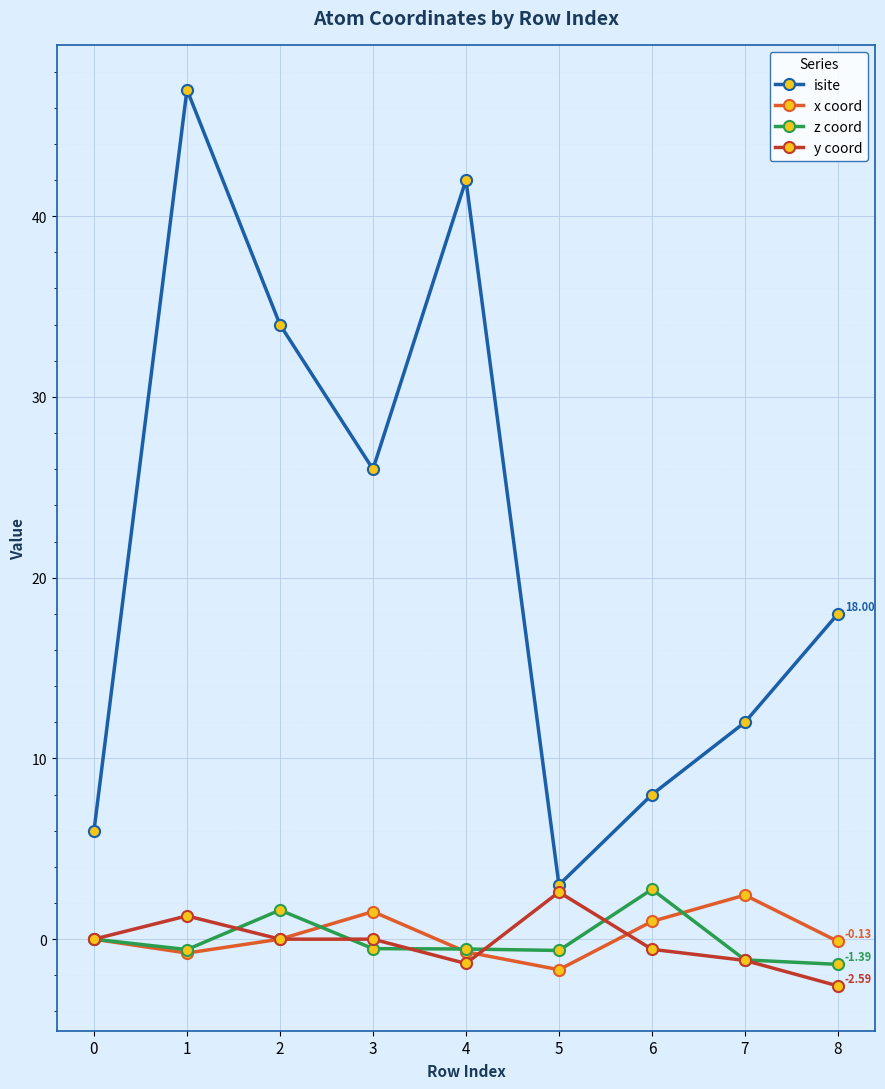

At which category does z coord reach its first local valley?

1